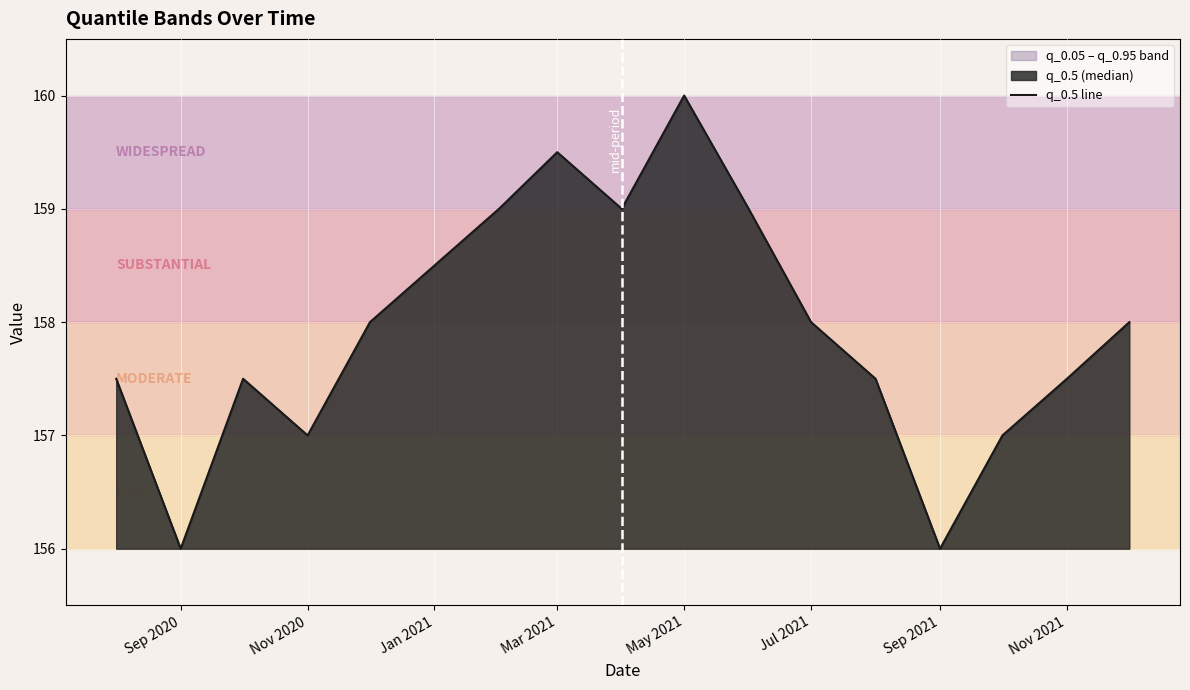

Reading left to right, what are all the values shown in this chart?

157.5	156.0	157.5	157.0	158.0	158.5	159.0	159.5	159.0	160.0	159.0	158.0	157.5	156.0	157.0	157.5	158.0